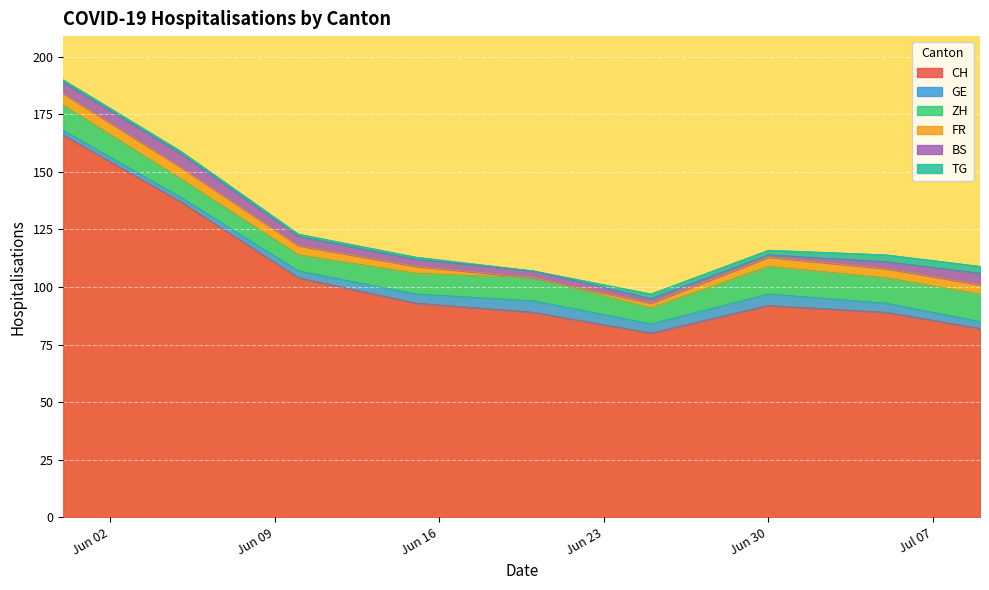

Which series has the widest spread of values?

CH